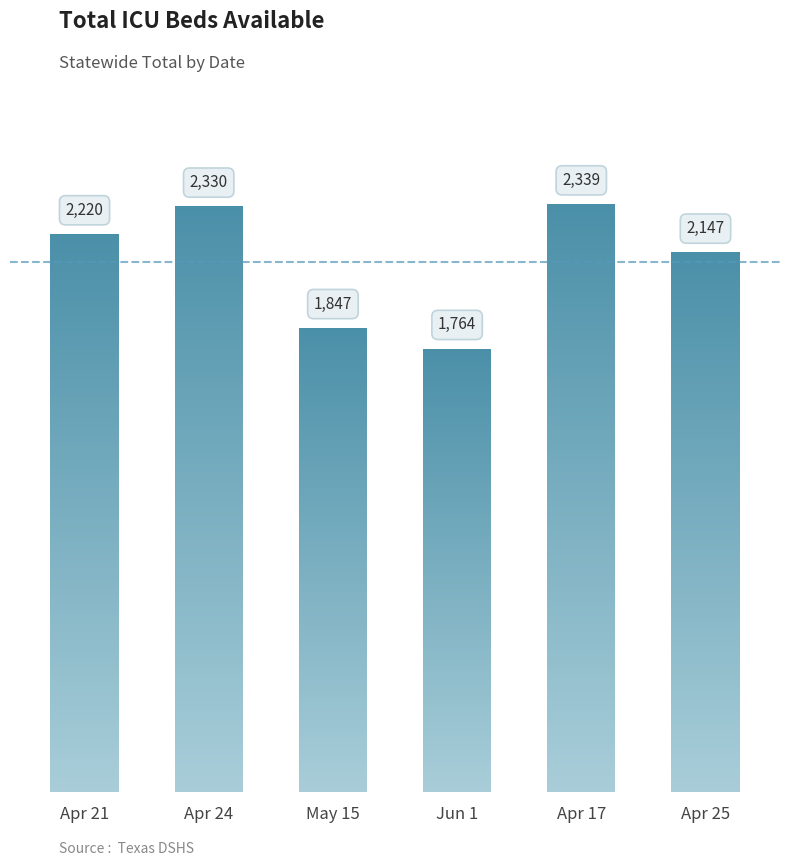

Count the number of data series in this chart.

1